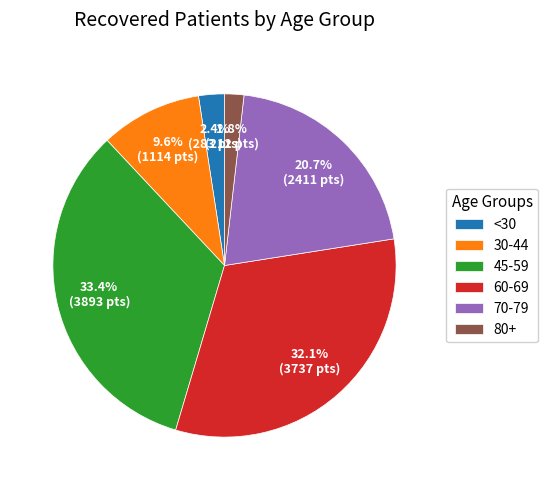

Between <30 and 30-44, which is larger?

30-44